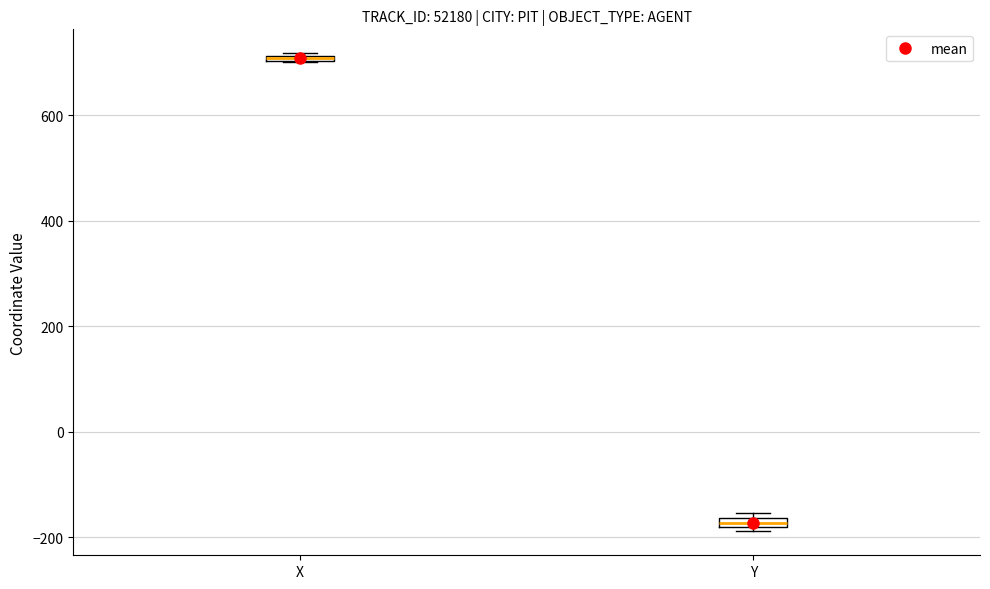

Where is the upper edge of the box for Y on the y-axis? The values are not printed on the chart, so give them approximately, as read against the axis.

-160